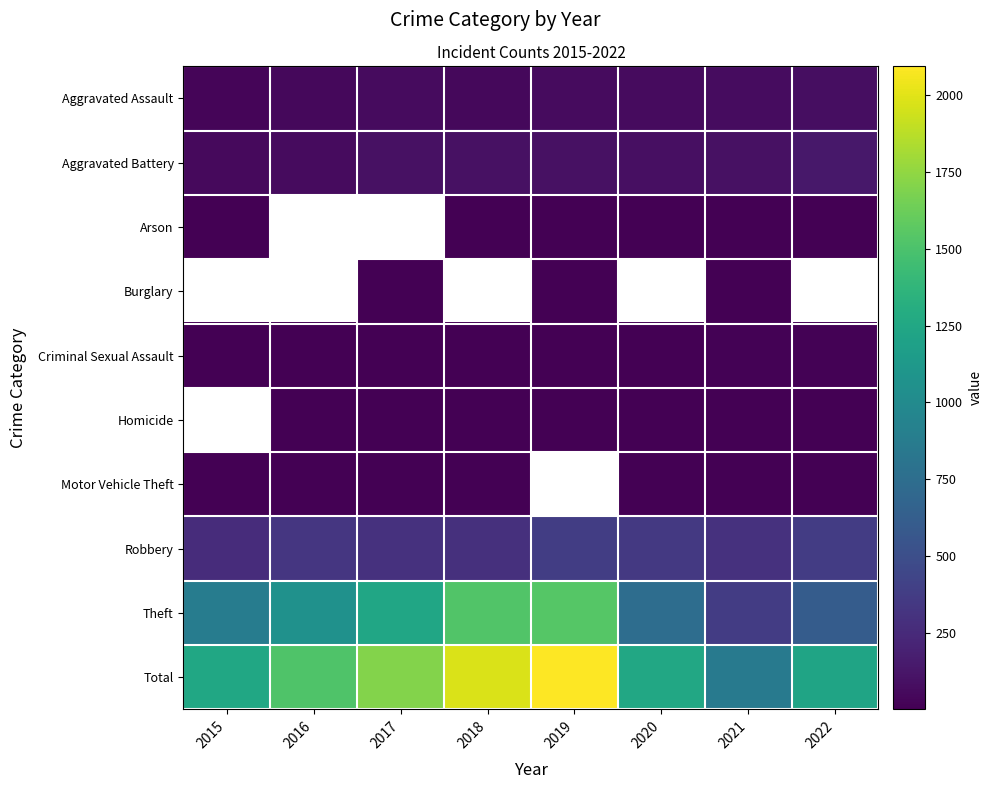

List the labels in order of Homicide value, largest first.

2022, 2021, 2020, 2015, 2016, 2017, 2018, 2019